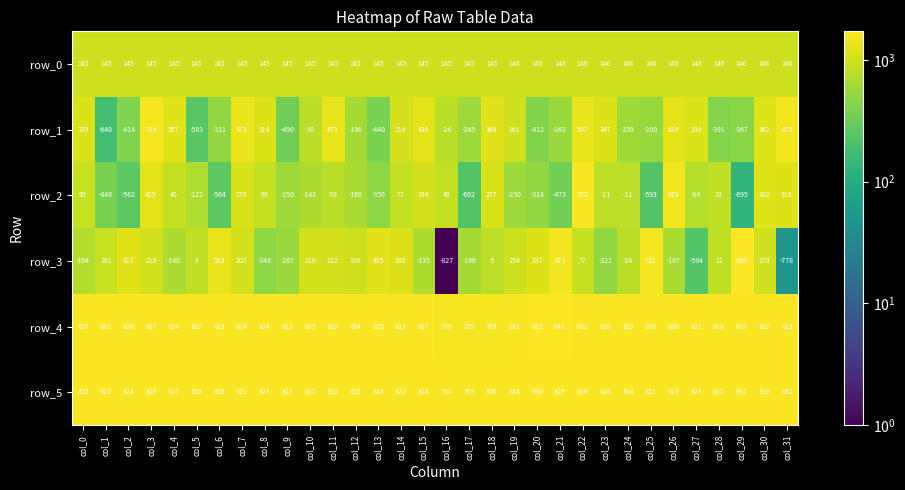

True or false: row_5 has a value of 832 at col_31.

True